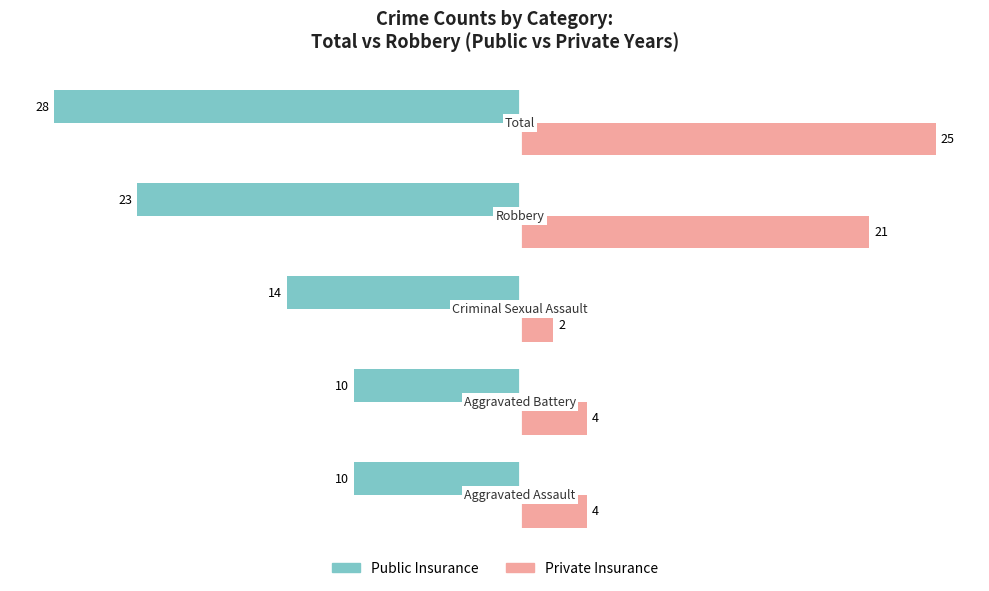

Which series has the largest range (max minus min)?

Private Insurance